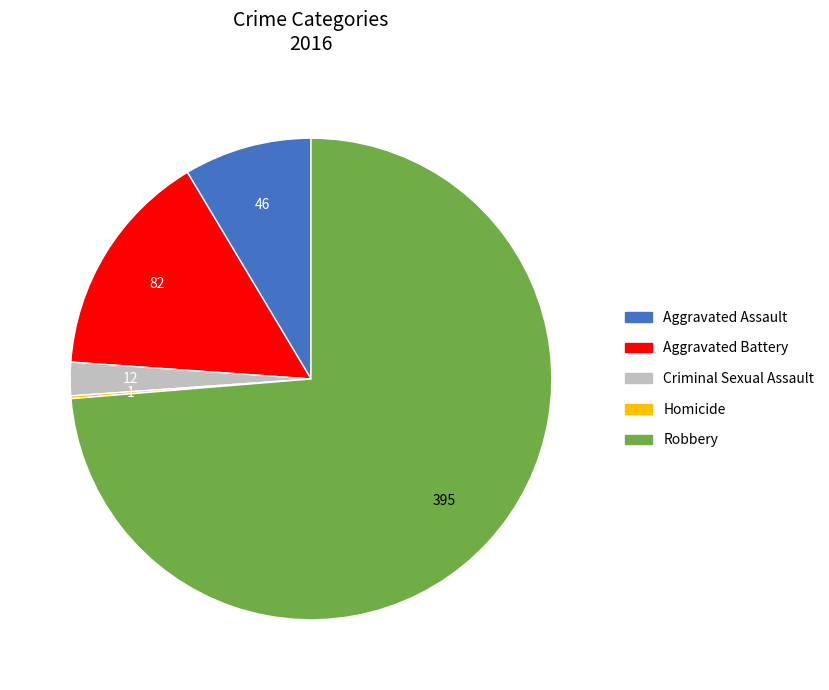

What is the ratio of the value at Criminal Sexual Assault to the value at Aggravated Assault?

0.3